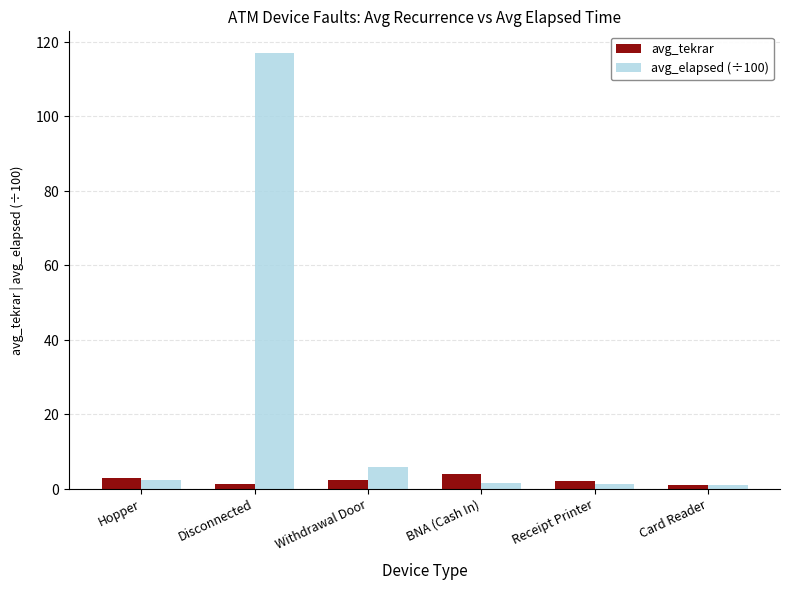

Reading left to right, transcribe all the data shown in this chart.

avg_tekrar: 2.8	1.3	2.5	4.0	2.0	1.0
avg_elapsed (÷100): 2.4	117.0	6.0	1.6	1.2	1.1